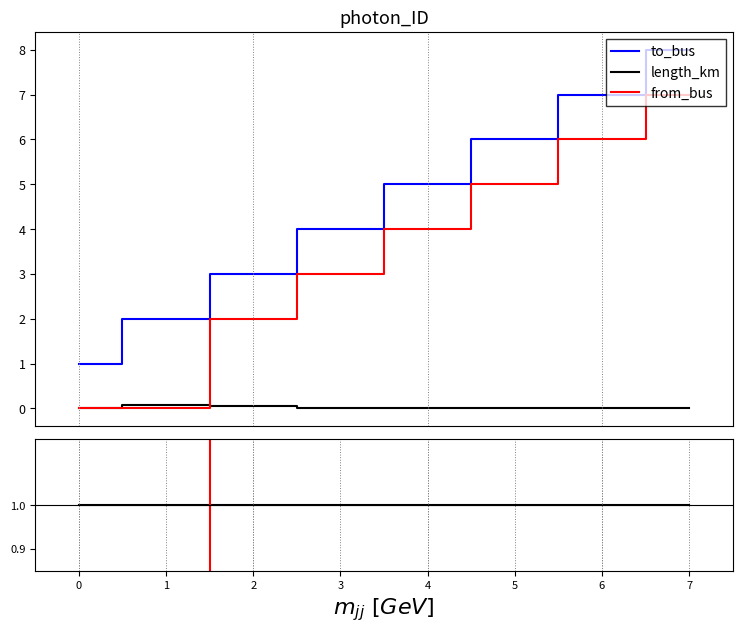

Is it true that to_bus equals 729.3 at 5?

False